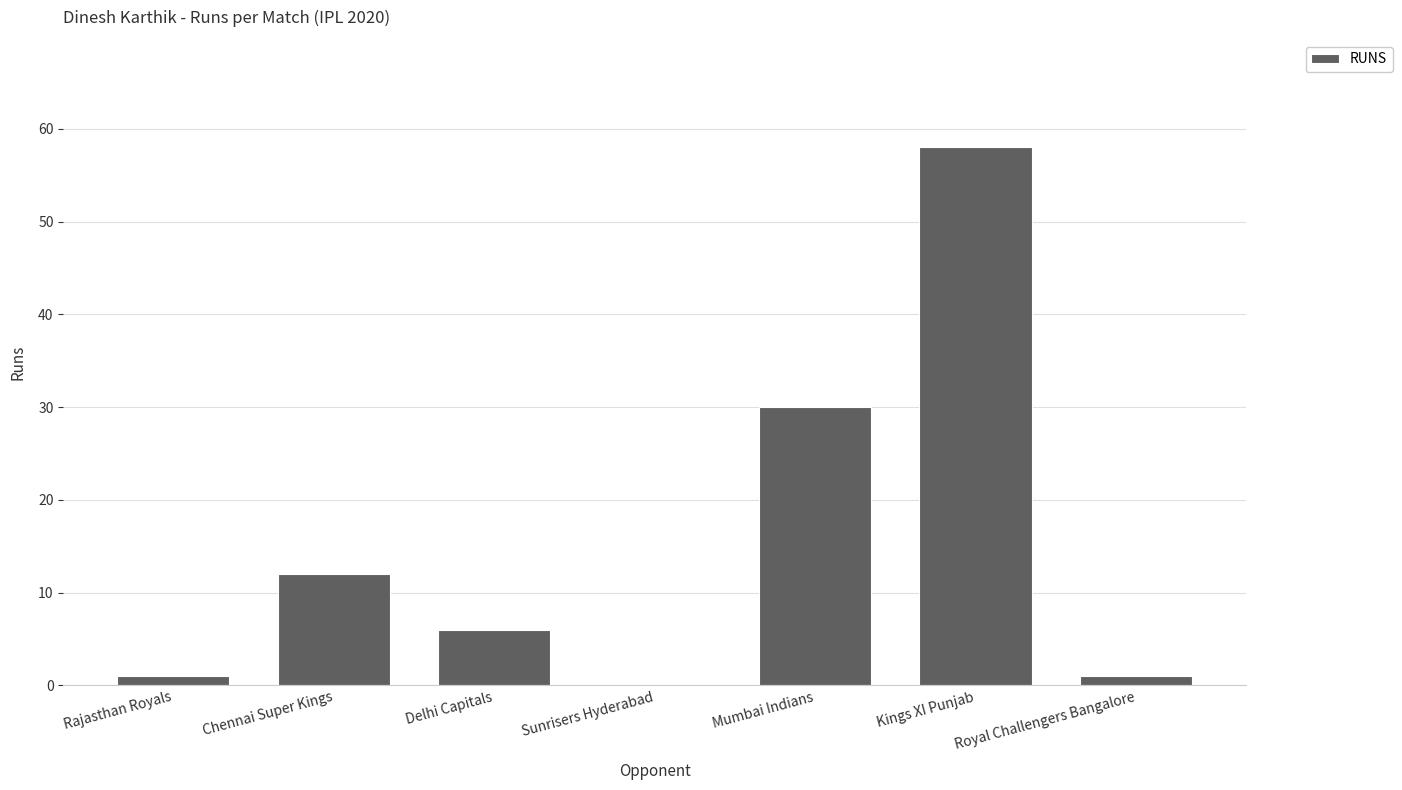

Where is the data nearest to the value 29?

Mumbai Indians